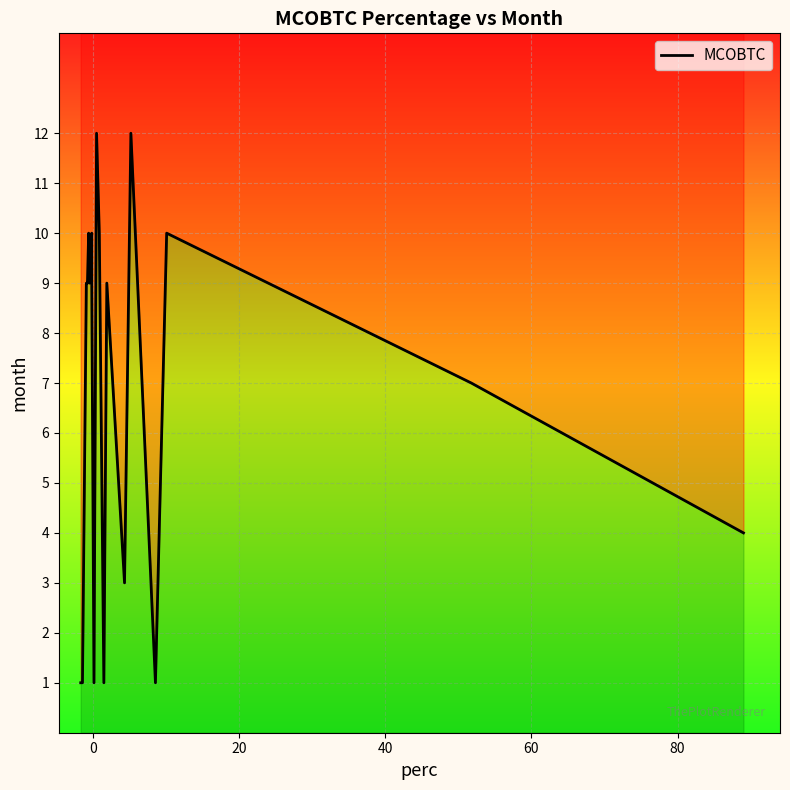

How many lines are shown in the chart?

1